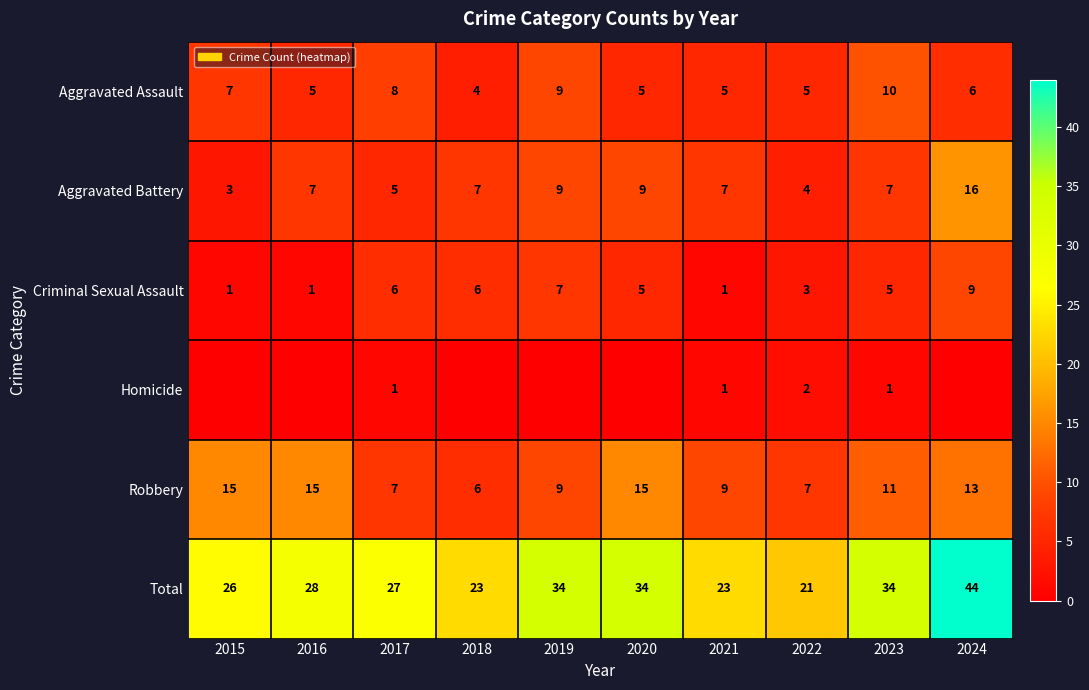

What is the average value of the Aggravated Battery series?

7